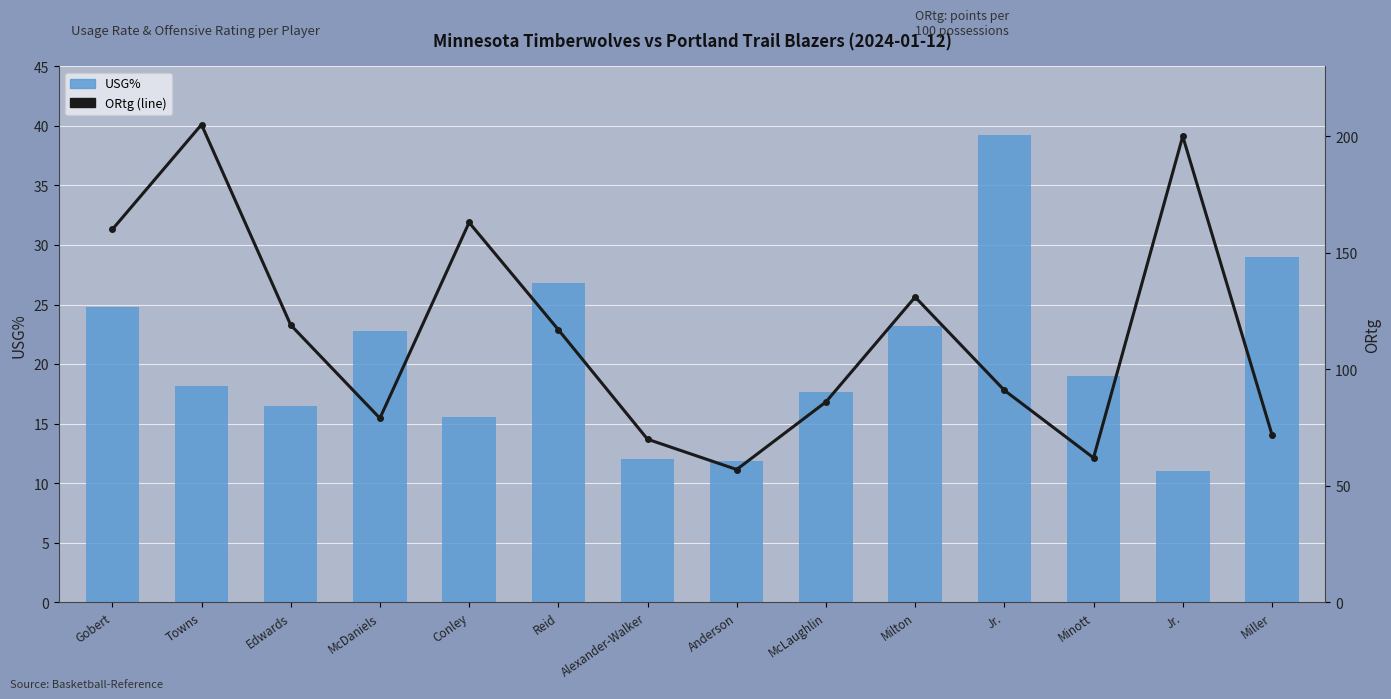

Which series changed the most between Conley and Alexander-Walker?

ORtg